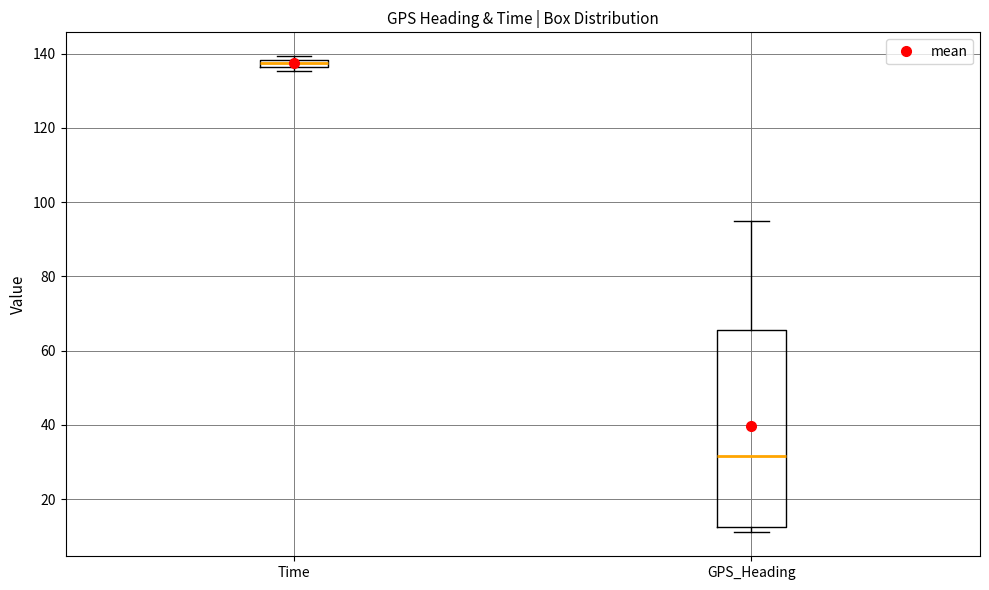

Where is the upper edge of the box for GPS_Heading on the y-axis? The values are not printed on the chart, so give them approximately, as read against the axis.

66